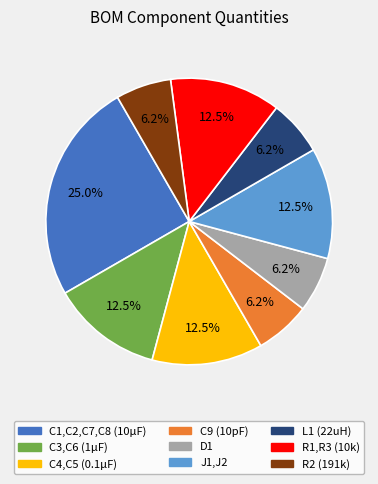

How many slices are in this pie chart?

9